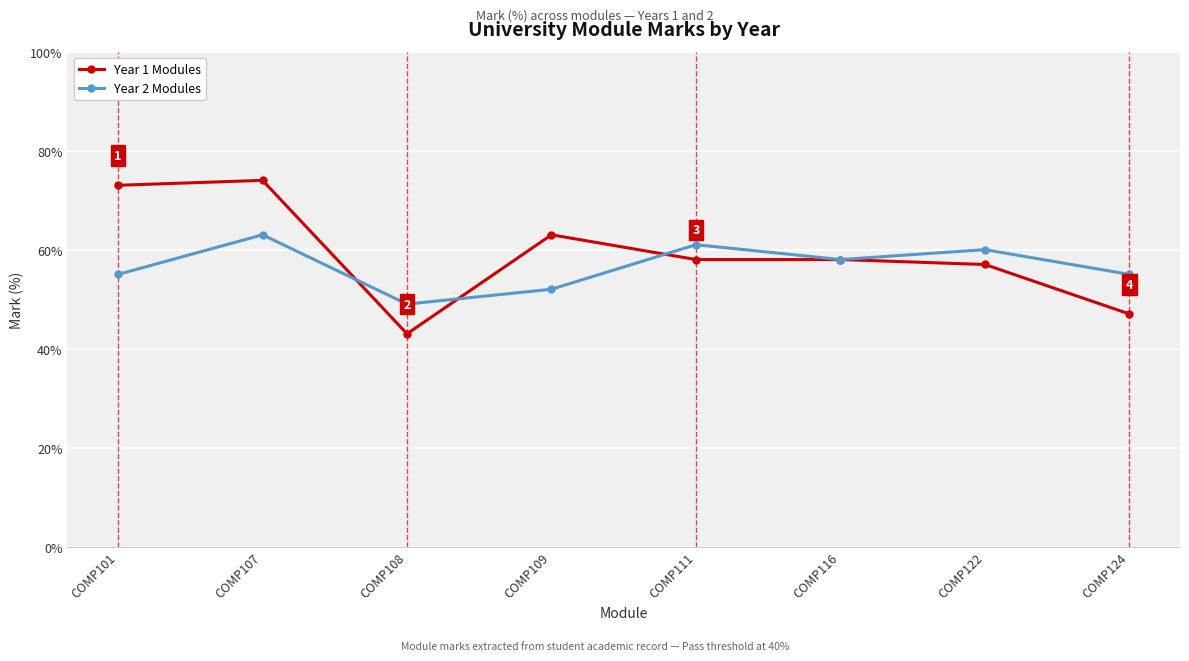

Is this an area chart (filled region under the line)?

No